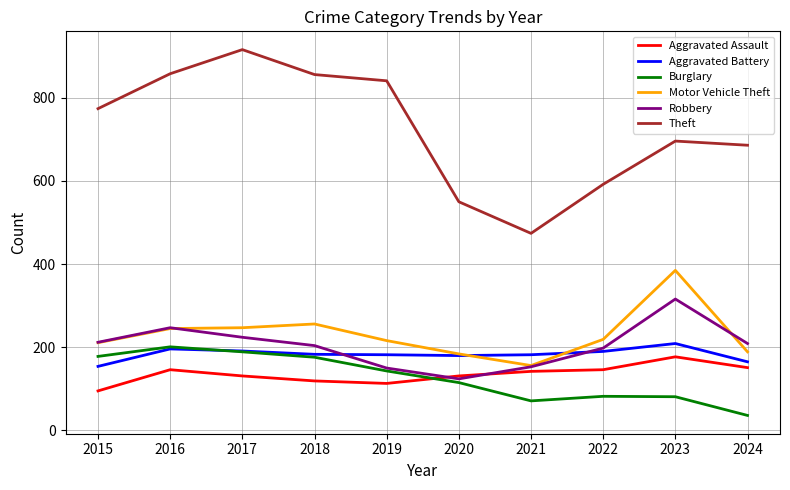

Read the Theft value at 2017.

916